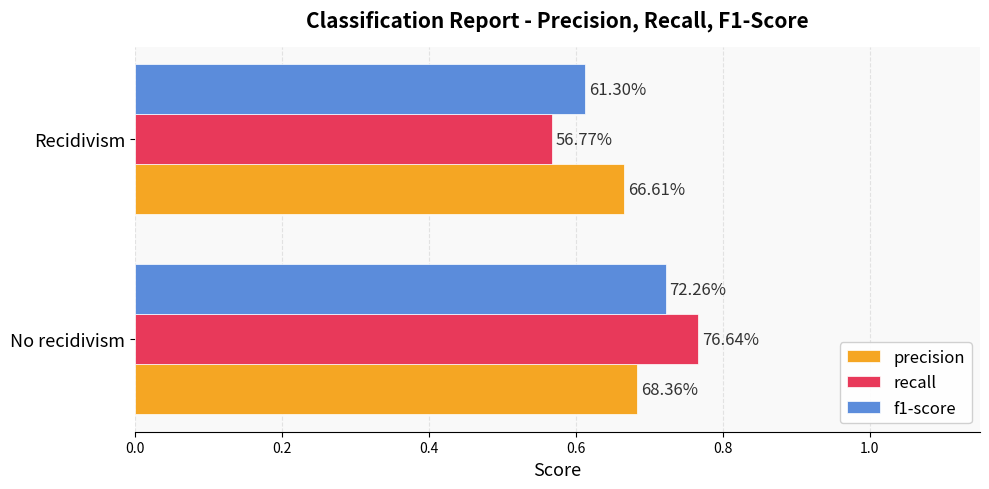

What is the maximum value shown in the chart?

0.8